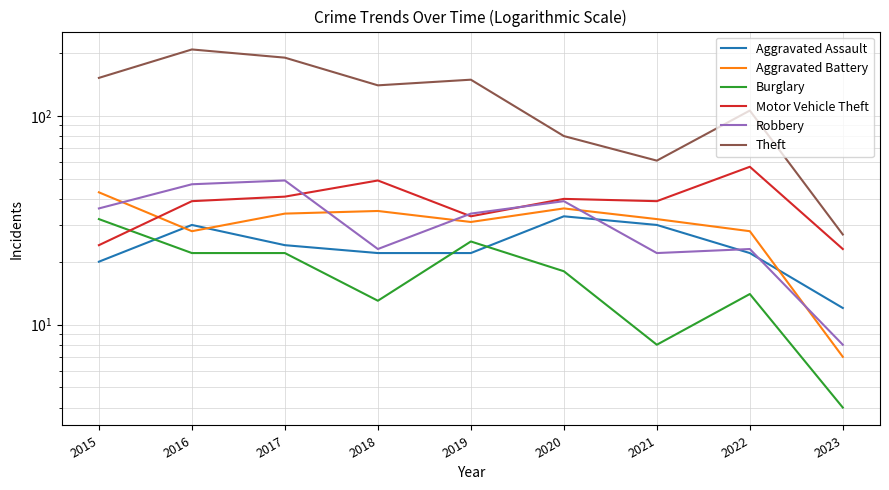

What is the value of the Aggravated Battery point at the 3rd from the left?

34